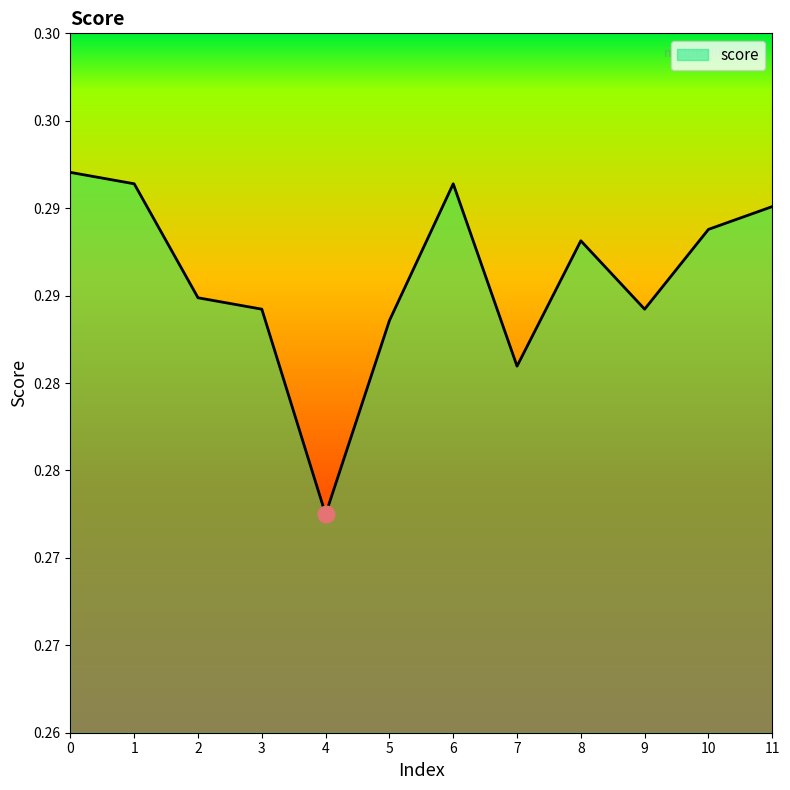

Count the values in the range 0 to 1.

12